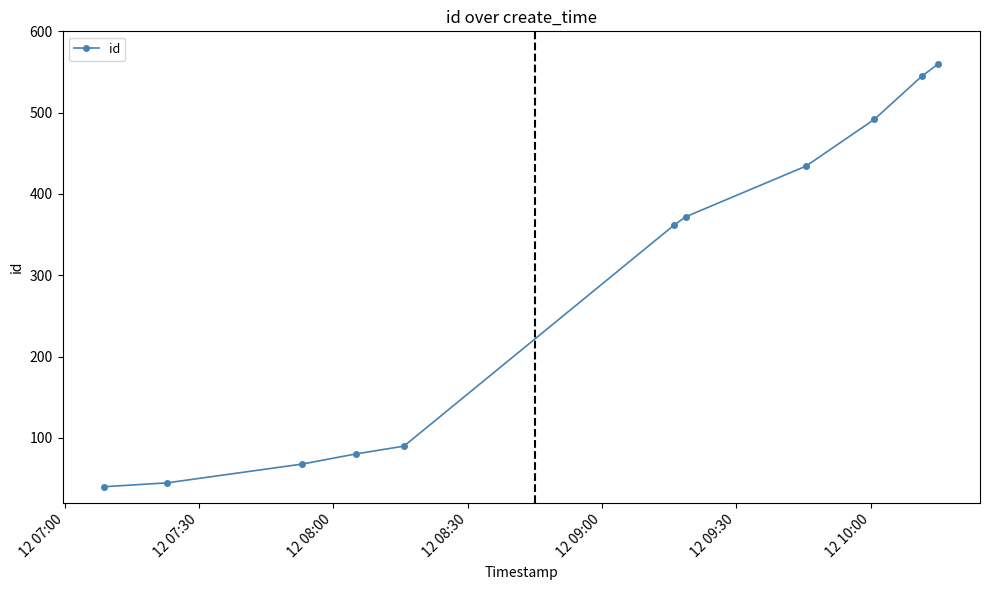

What is the difference between the maximum and minimum values?

520.0